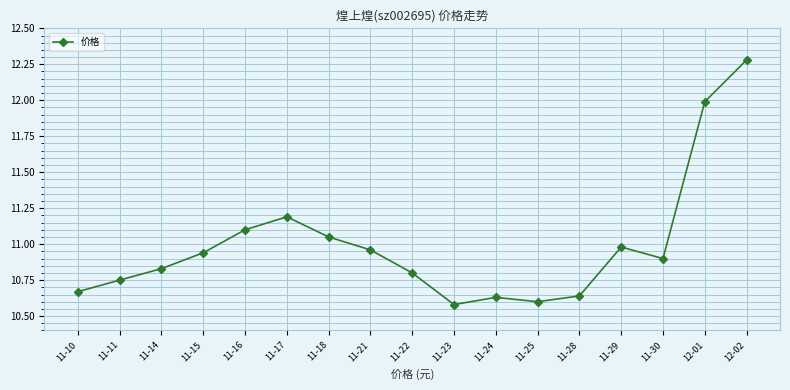

At which category does the chart reach its peak across all series?

12-02